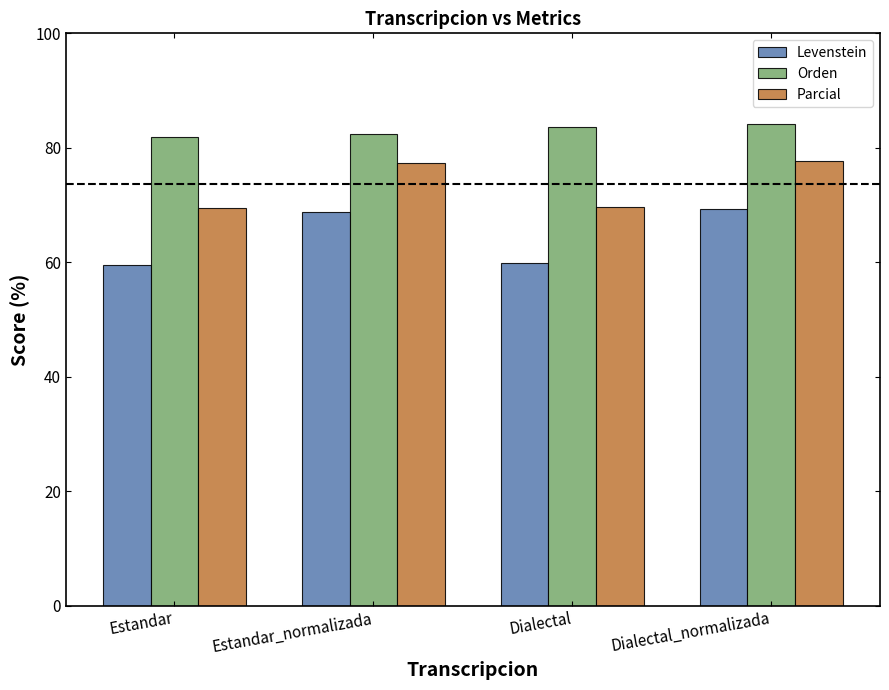

What position from the right is Dialectal_normalizada?

1